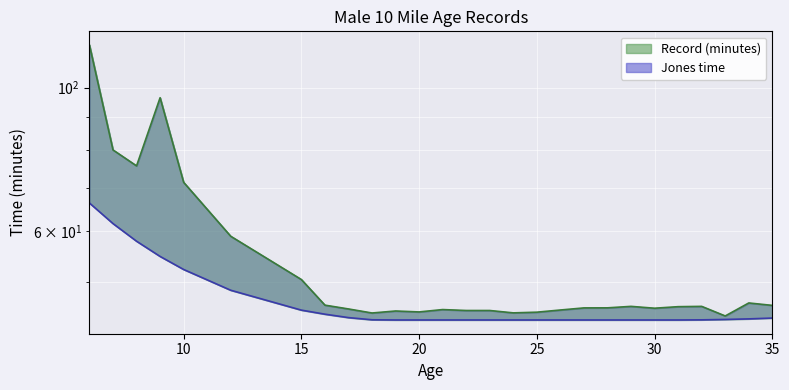

What is the greatest value displayed?

116.3